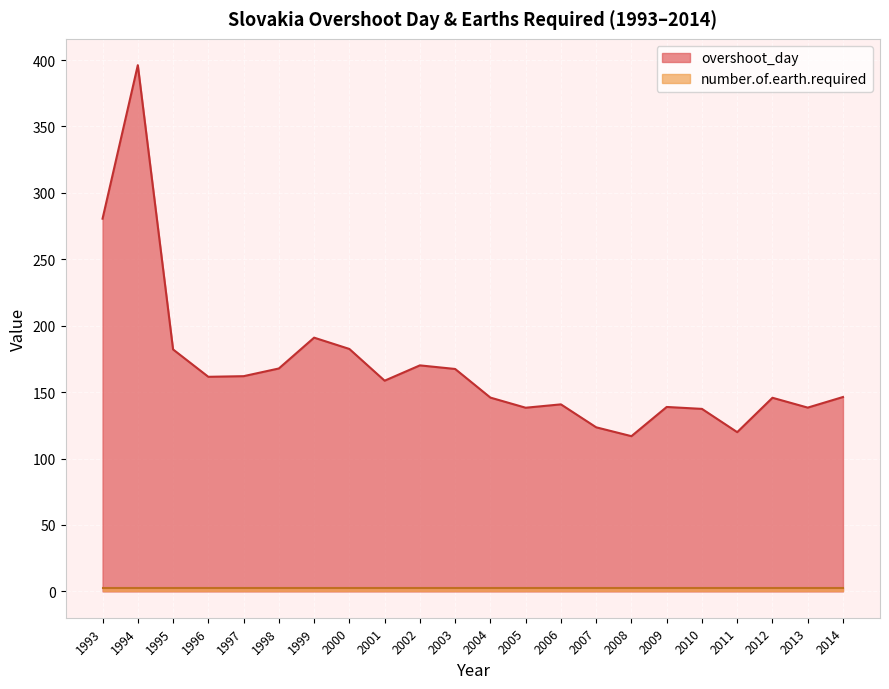

Which has a higher value, 2005 or 2010?

2005